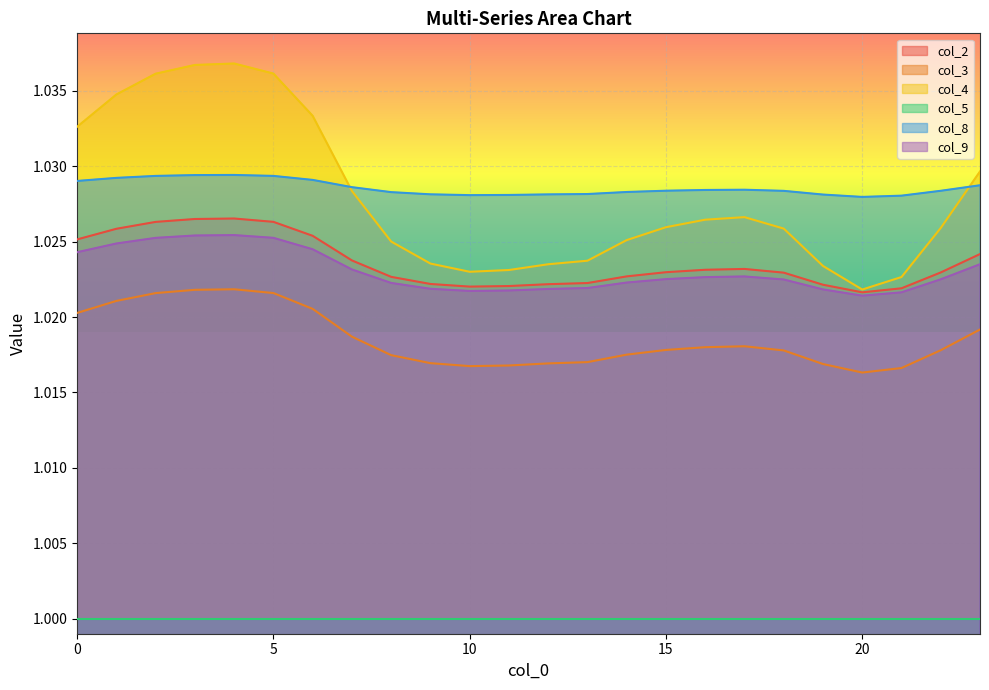

Is it true that col_4 equals 1.6 at 12?

False